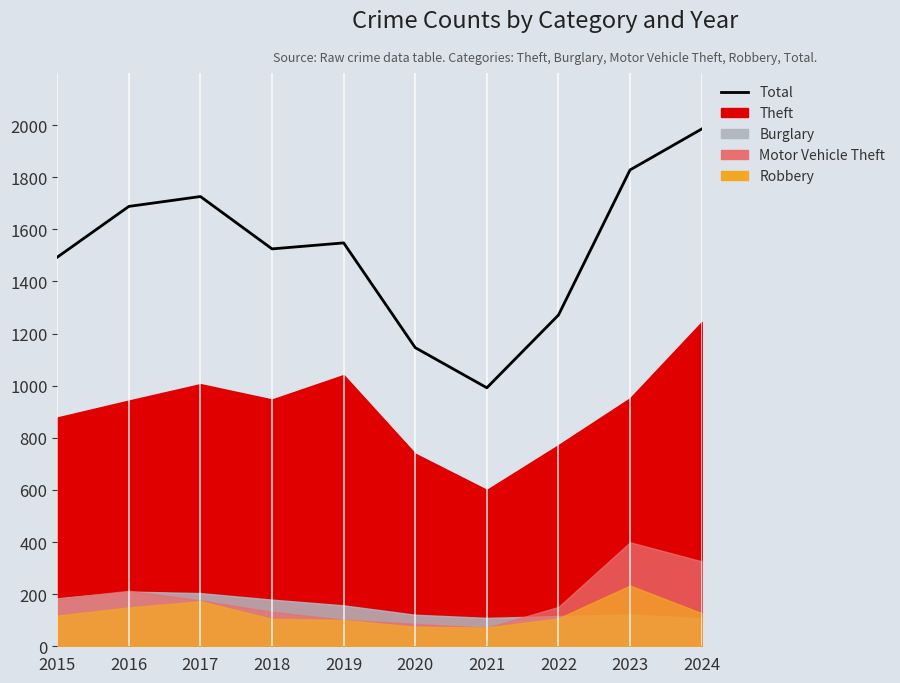

At which category does the chart reach its minimum across all series?

2021